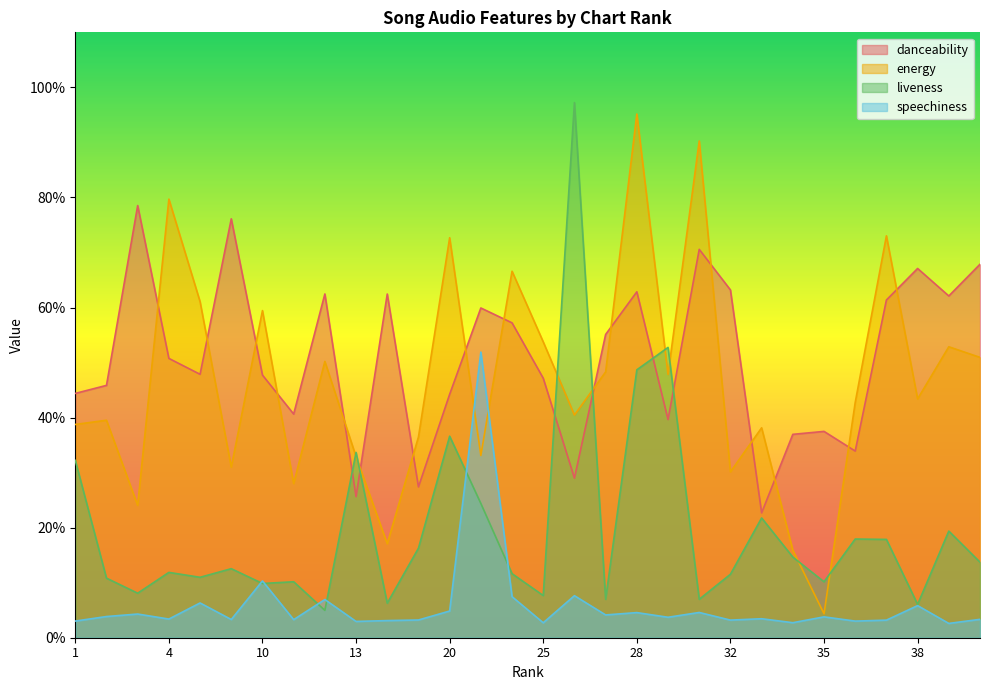

Reading left to right, extract all data points from this chart.

danceability: 1=0.4	2=0.5	3=0.8	4=0.5	7=0.5	9=0.8	10=0.5	11=0.4	12=0.6	13=0.3	16=0.6	17=0.3	20=0.4	21=0.6	24=0.6	25=0.5	26=0.3	27=0.6	28=0.6	30=0.4	31=0.7	32=0.6	33=0.2	34=0.4	35=0.4	36=0.3	37=0.6	38=0.7	39=0.6	40=0.7
energy: 1=0.4	2=0.4	3=0.2	4=0.8	7=0.6	9=0.3	10=0.6	11=0.3	12=0.5	13=0.3	16=0.2	17=0.4	20=0.7	21=0.3	24=0.7	25=0.5	26=0.4	27=0.5	28=1.0	30=0.5	31=0.9	32=0.3	33=0.4	34=0.2	35=0.0	36=0.4	37=0.7	38=0.4	39=0.5	40=0.5
liveness: 1=0.3	2=0.1	3=0.1	4=0.1	7=0.1	9=0.1	10=0.1	11=0.1	12=0.0	13=0.3	16=0.1	17=0.2	20=0.4	21=0.2	24=0.1	25=0.1	26=1.0	27=0.1	28=0.5	30=0.5	31=0.1	32=0.1	33=0.2	34=0.1	35=0.1	36=0.2	37=0.2	38=0.1	39=0.2	40=0.1
speechiness: 1=0.0	2=0.0	3=0.0	4=0.0	7=0.1	9=0.0	10=0.1	11=0.0	12=0.1	13=0.0	16=0.0	17=0.0	20=0.0	21=0.5	24=0.1	25=0.0	26=0.1	27=0.0	28=0.0	30=0.0	31=0.0	32=0.0	33=0.0	34=0.0	35=0.0	36=0.0	37=0.0	38=0.1	39=0.0	40=0.0